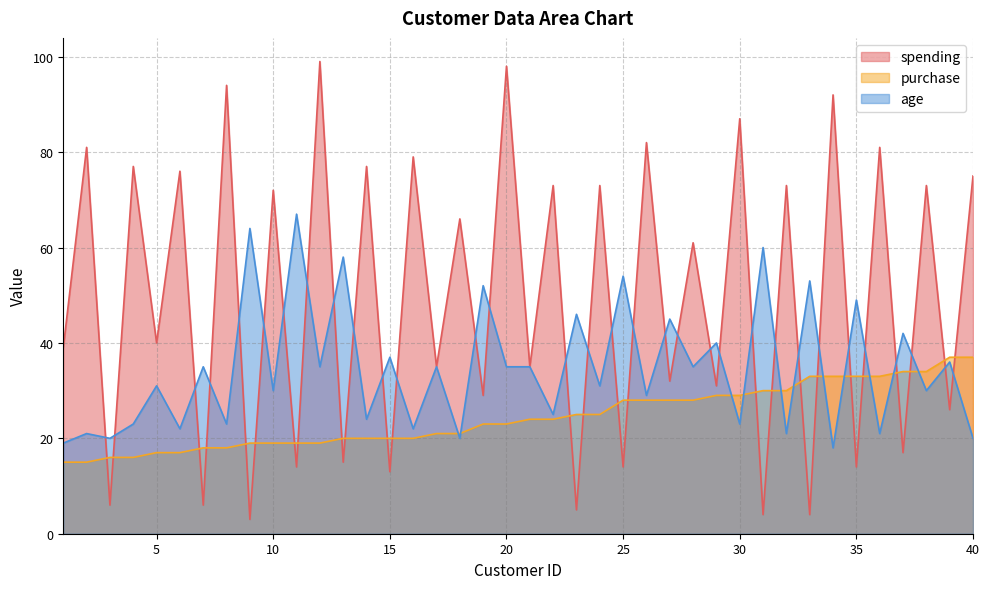

List the labels in order of spending value, smallest first.

9, 31, 33, 23, 3, 7, 15, 11, 25, 35, 13, 37, 39, 19, 29, 27, 17, 21, 1, 5, 28, 18, 10, 22, 24, 32, 38, 40, 6, 4, 14, 16, 2, 36, 26, 30, 34, 8, 20, 12